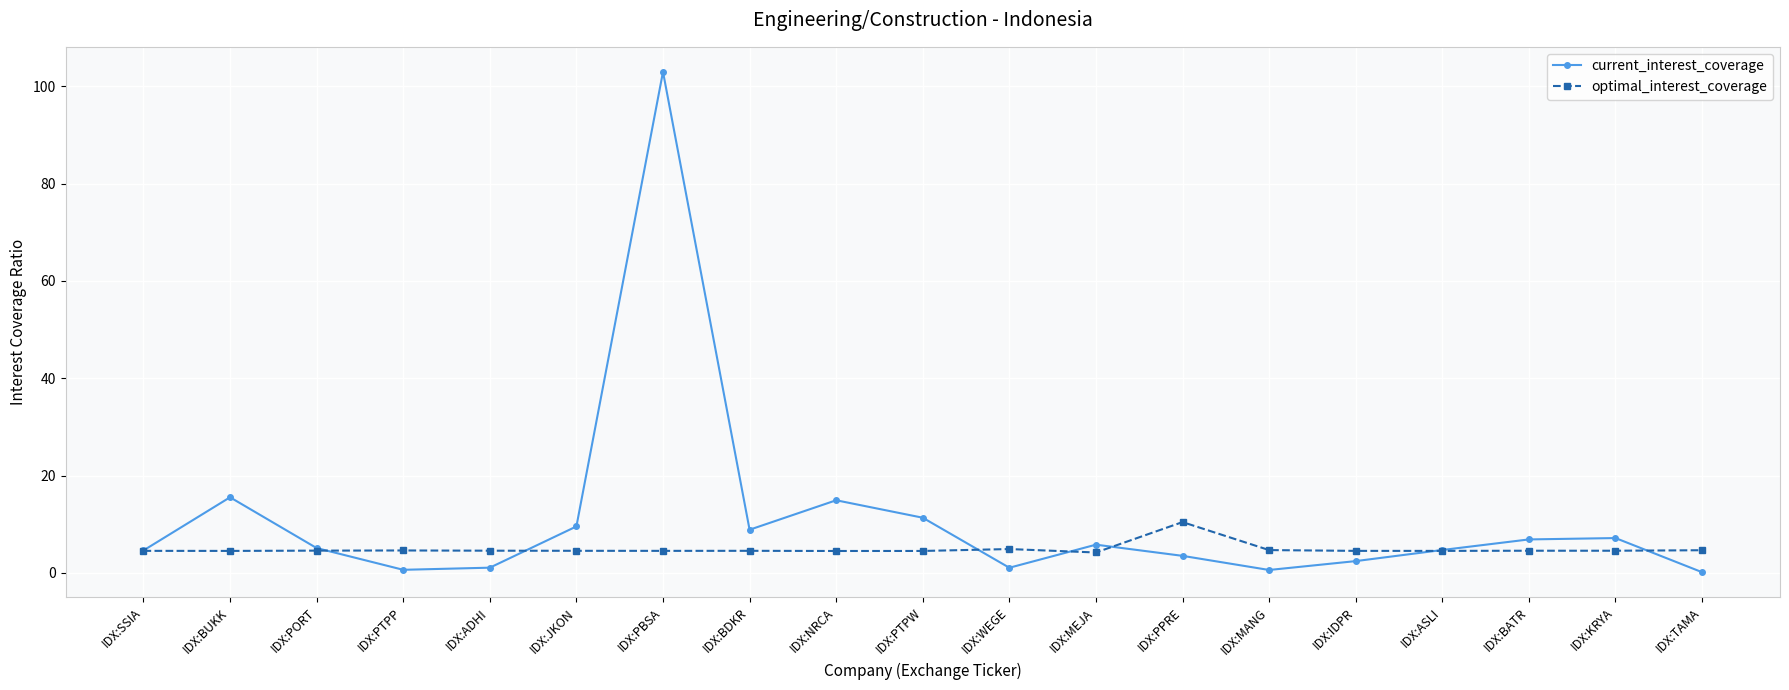

What is the spread (max minus min) of values at IDX:PTPW?

6.8